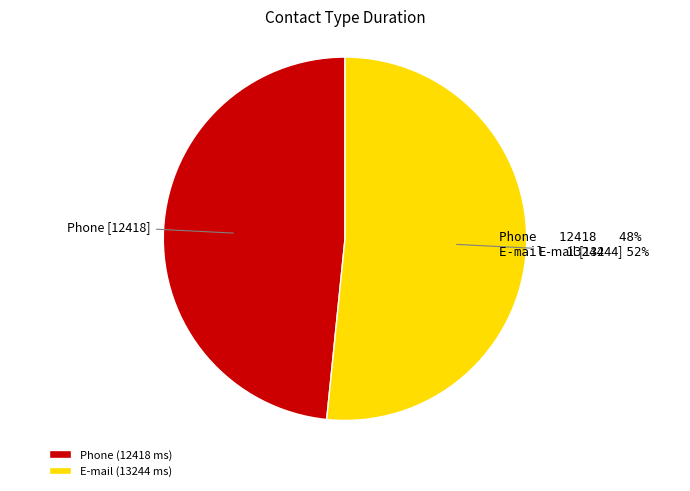

What is the smallest slice in the pie chart?

Phone